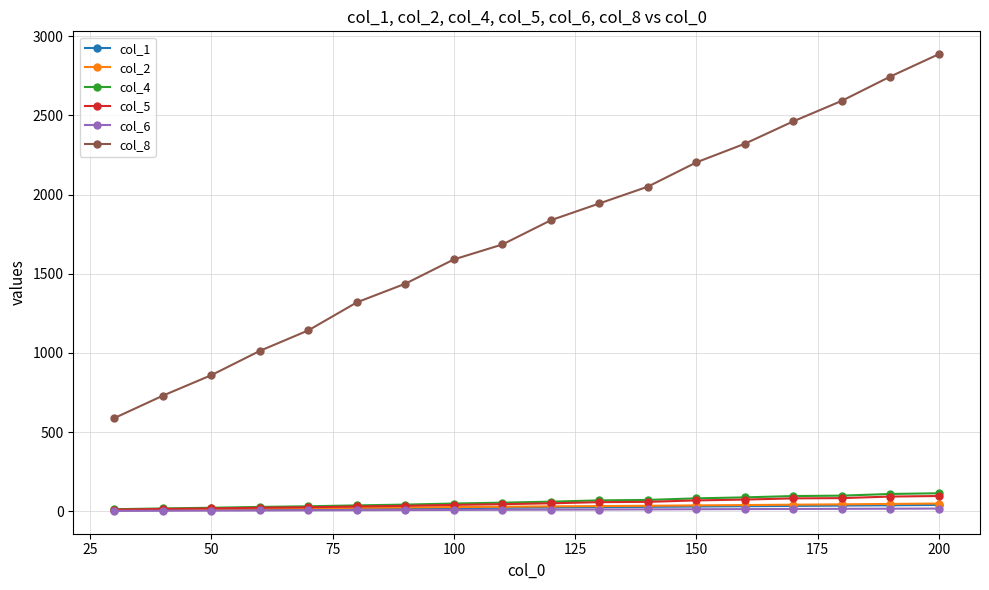

Does the chart display data point markers on the line(s)?

Yes